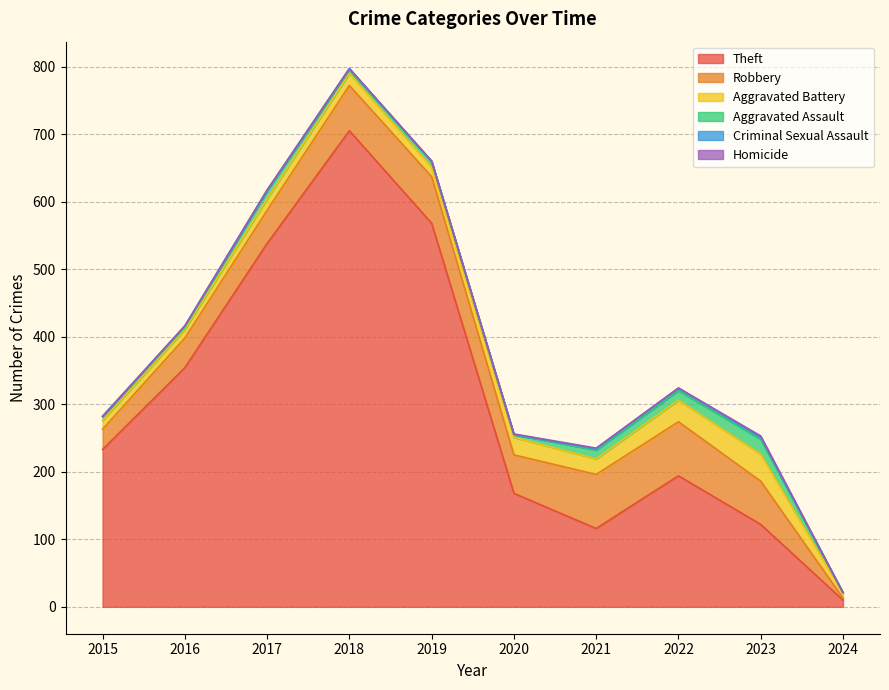

What is the total value across all series at 2019?

660